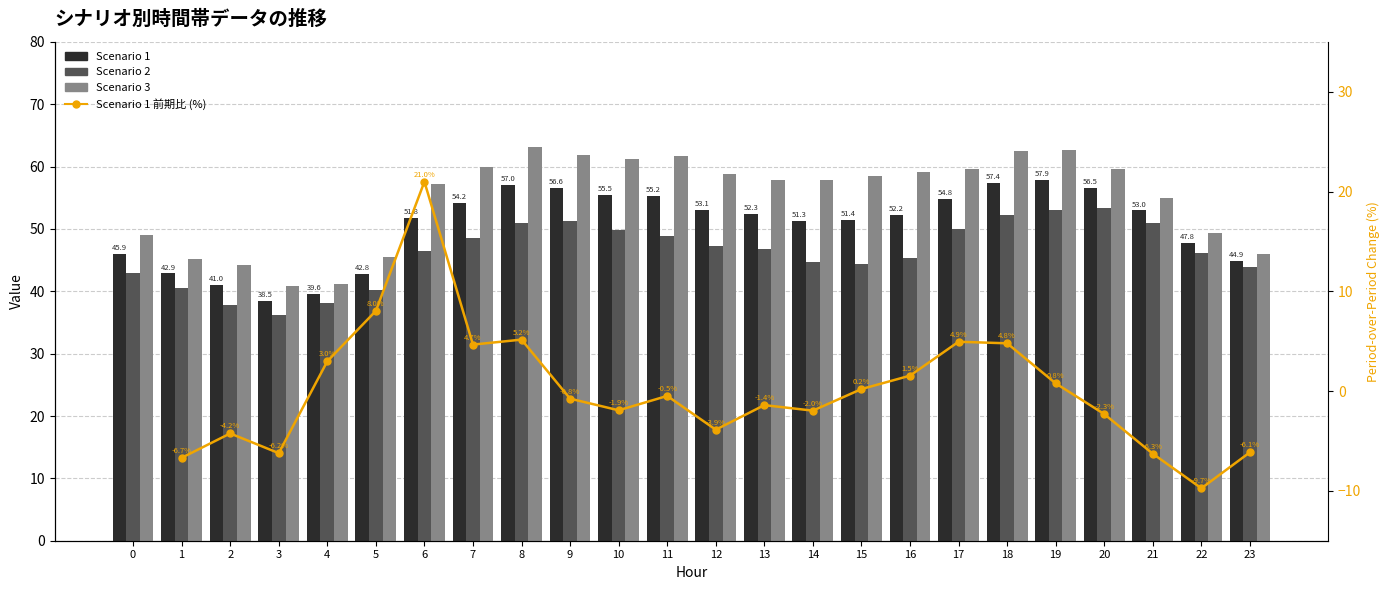

What is the total value across all series at 14?

152.0